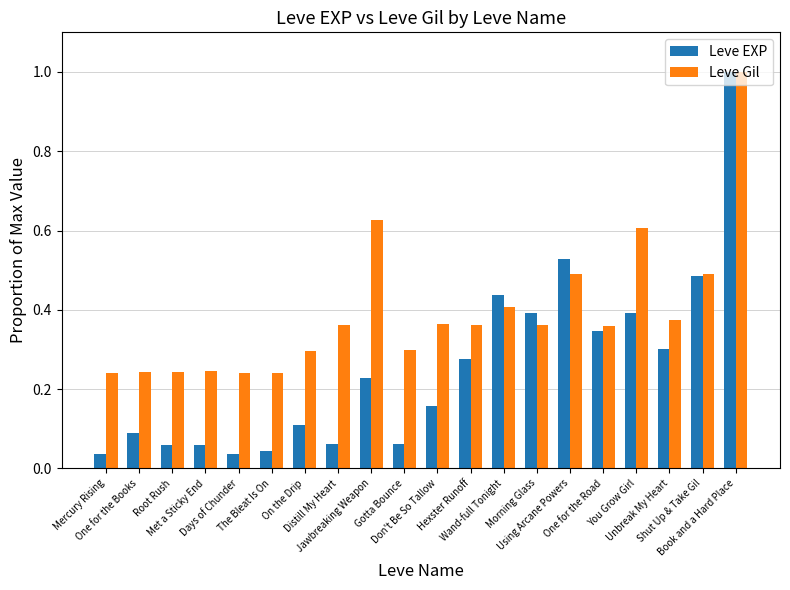

The Leve EXP series shows 0.2 at One for the Road. True or false?

False